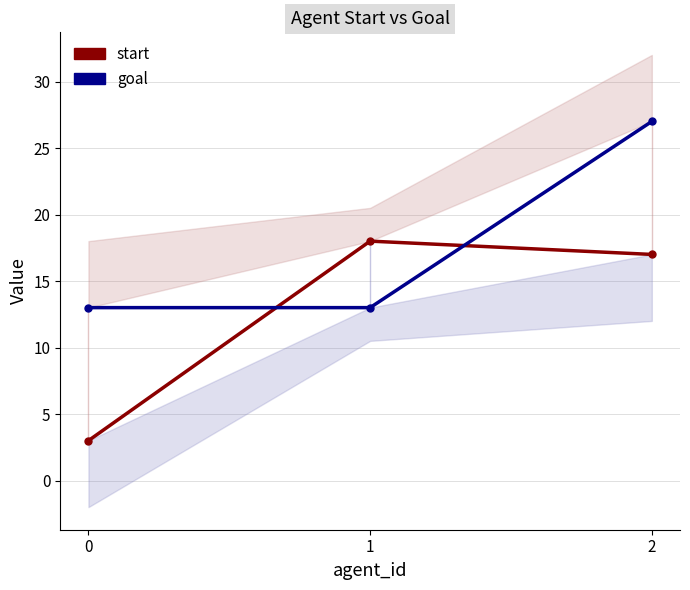

How many values in the start series exceed 17?

1